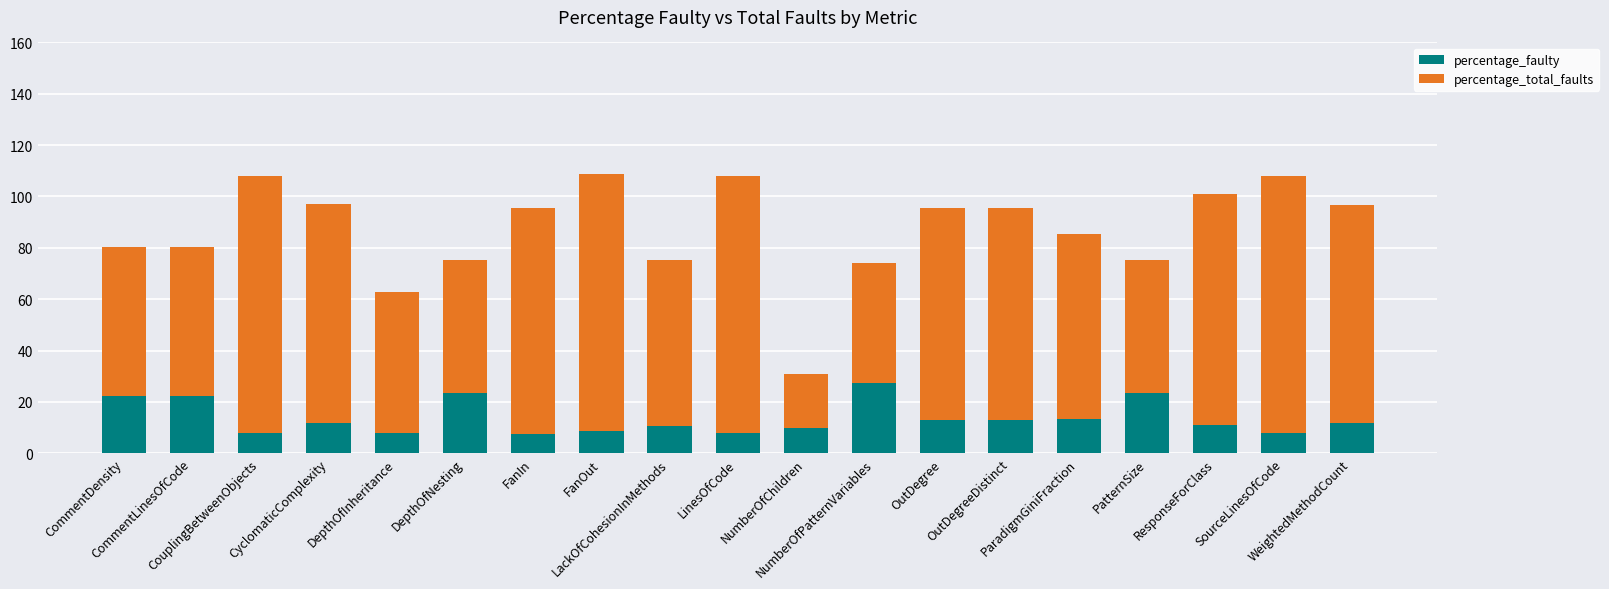

What is the difference between the second highest and second lowest values in the percentage_faulty series?

15.5